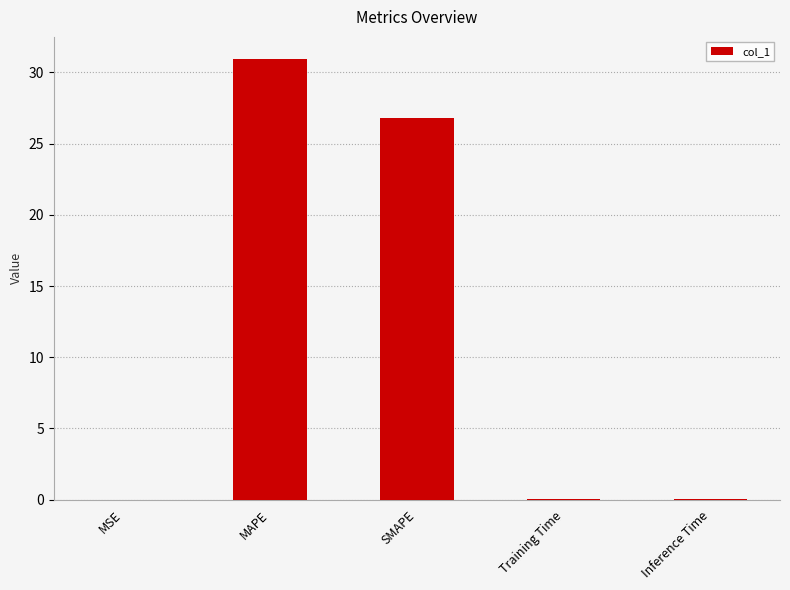

What is the change in value from MAPE to SMAPE?

-4.1